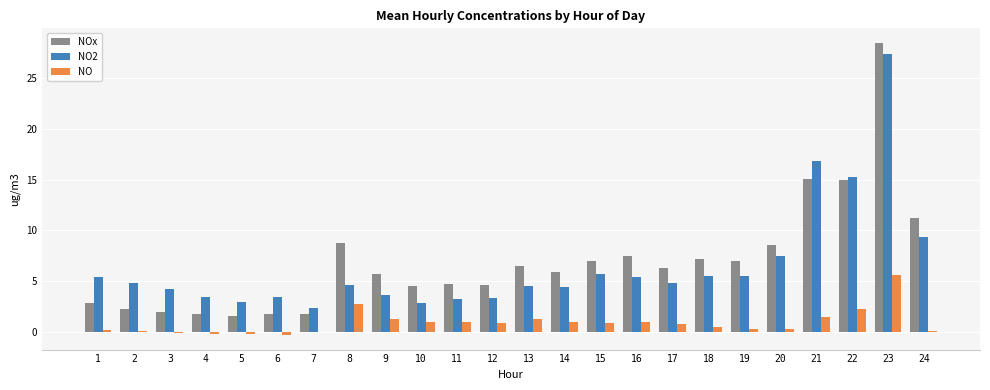

At which category is the sum across all series the highest?

23